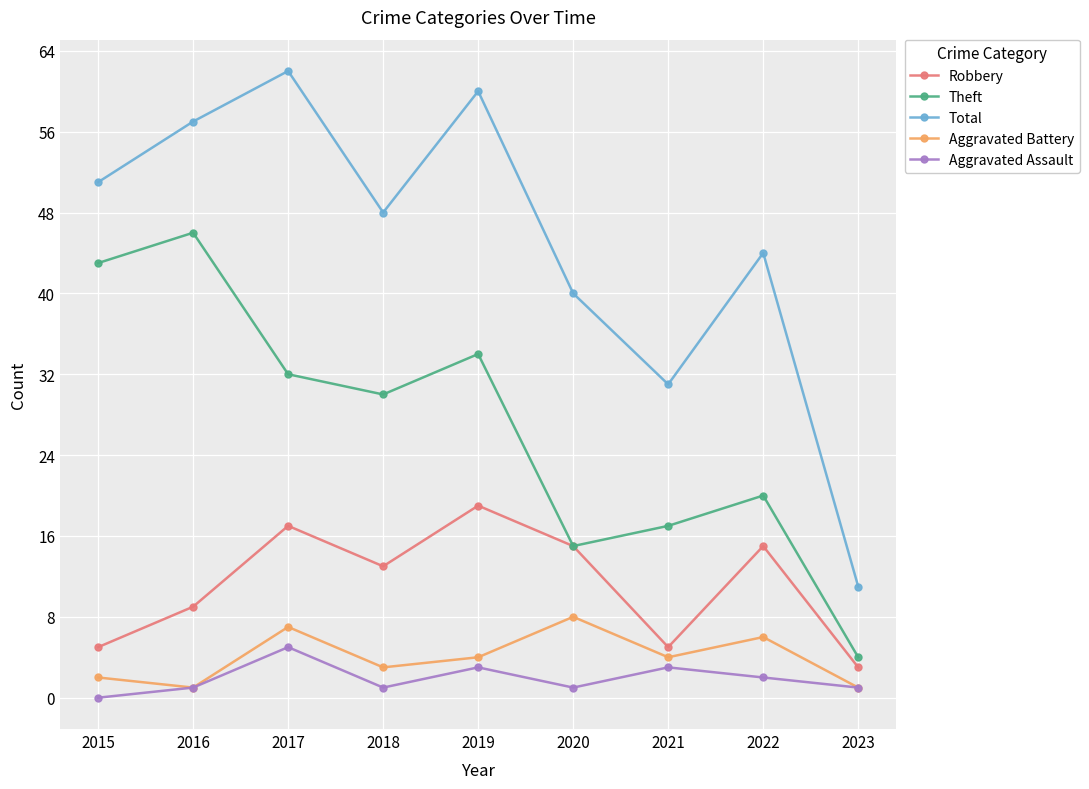

What is the sum of the Robbery values at 2016 and 2017?

26